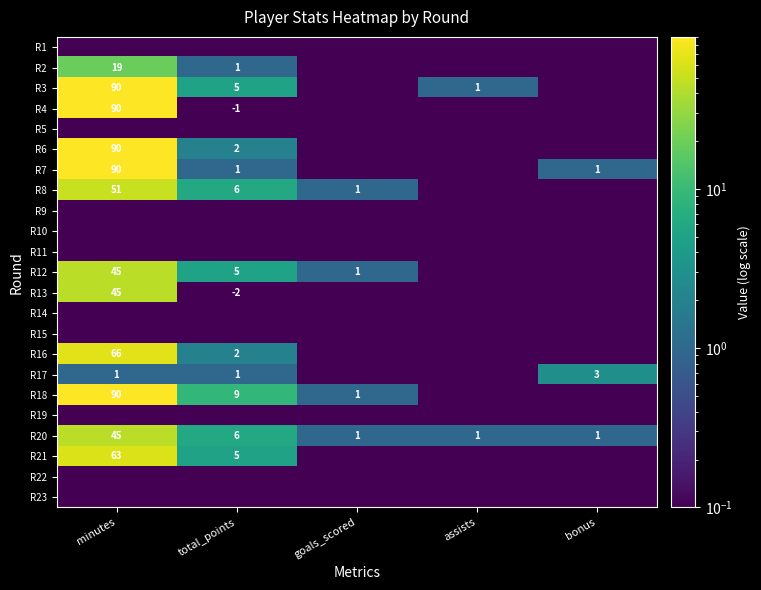

Count the R20 values in the range 1 to 6.

4